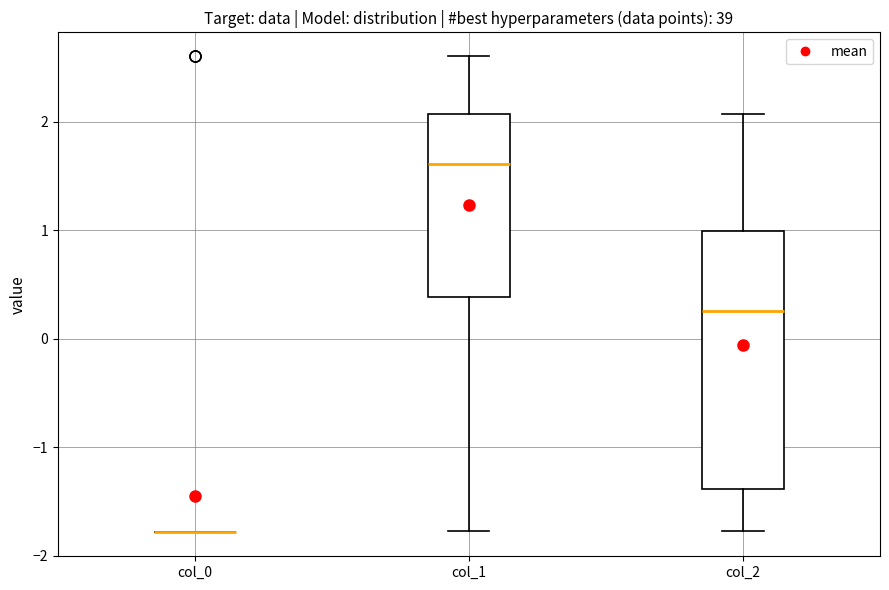

Which box is the tallest, from its lower edge to its upper edge?

col_2